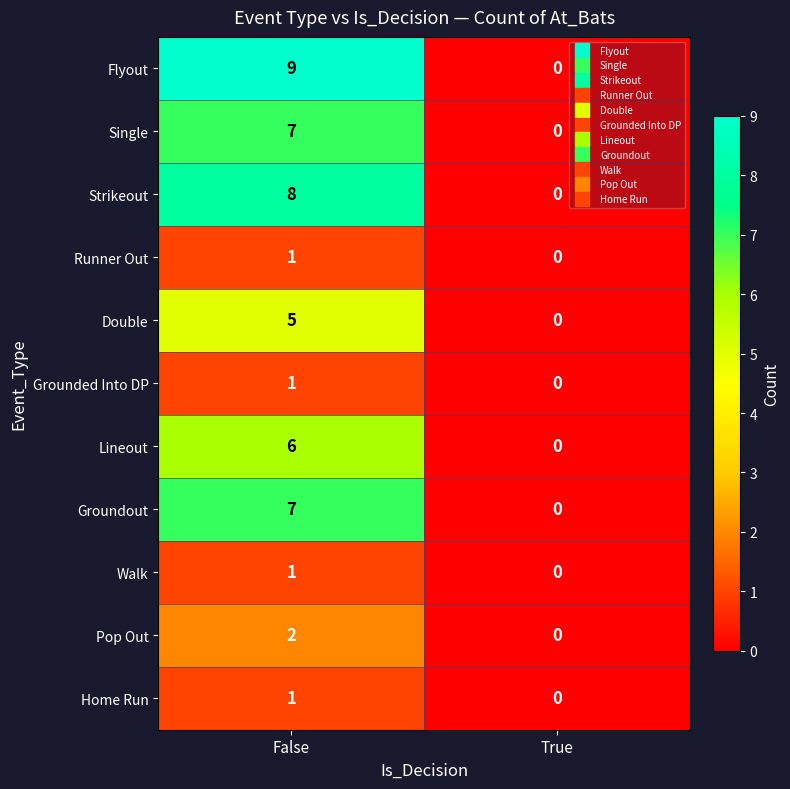

What is the difference between the maximum and minimum values in the Strikeout series?

8